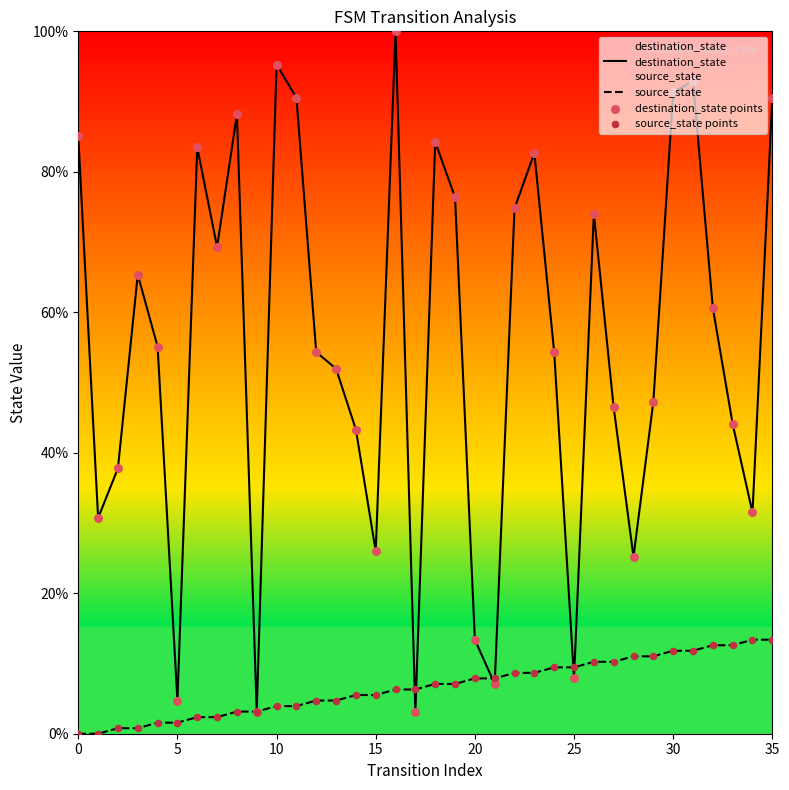

Which series has the largest total across all categories?

destination_state